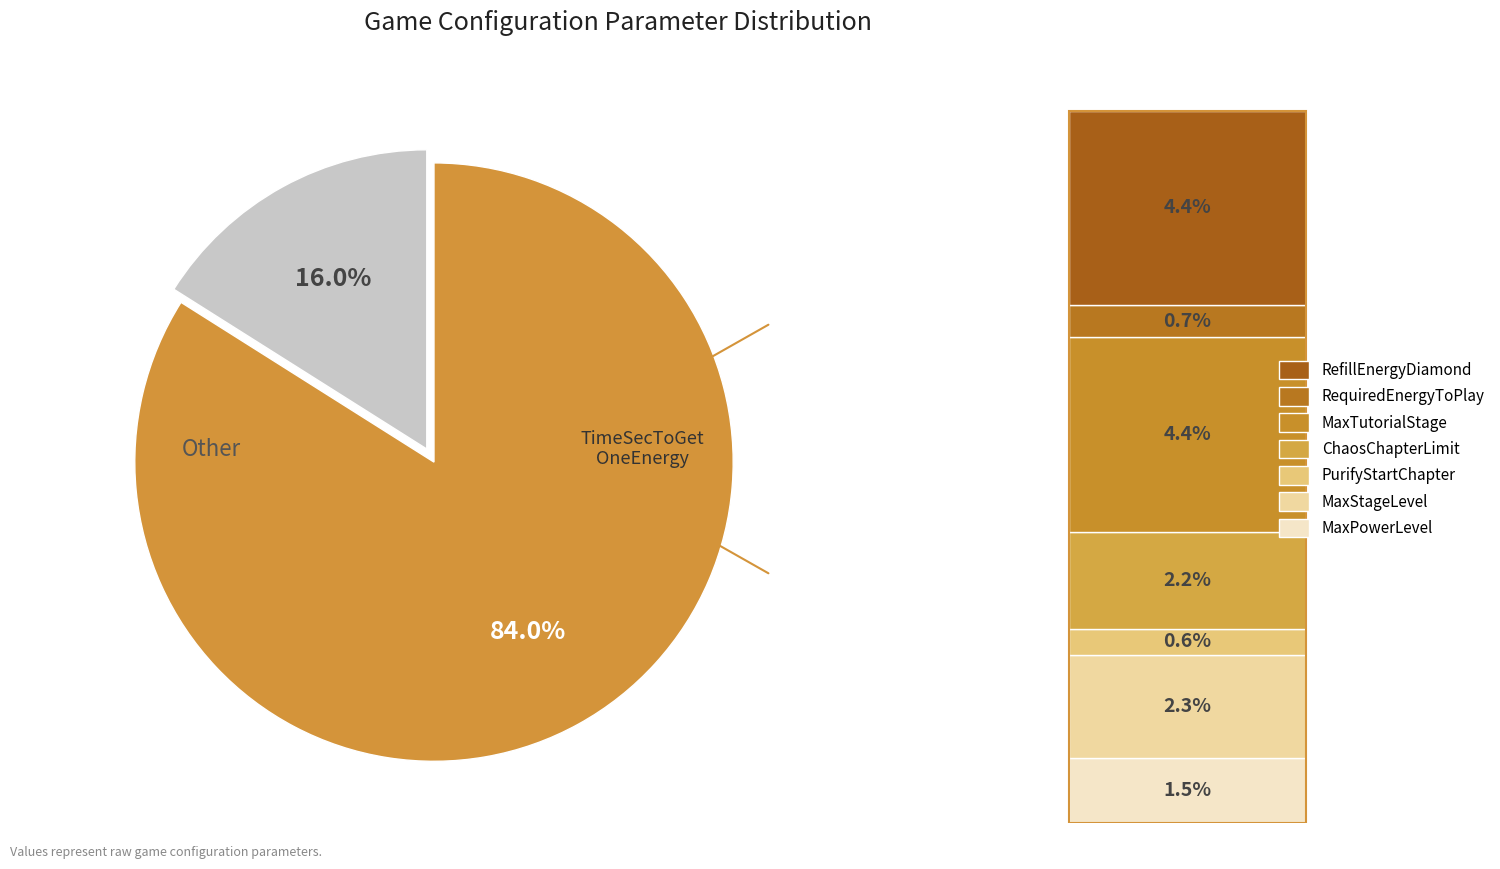

Count the number of slices in the pie.

8